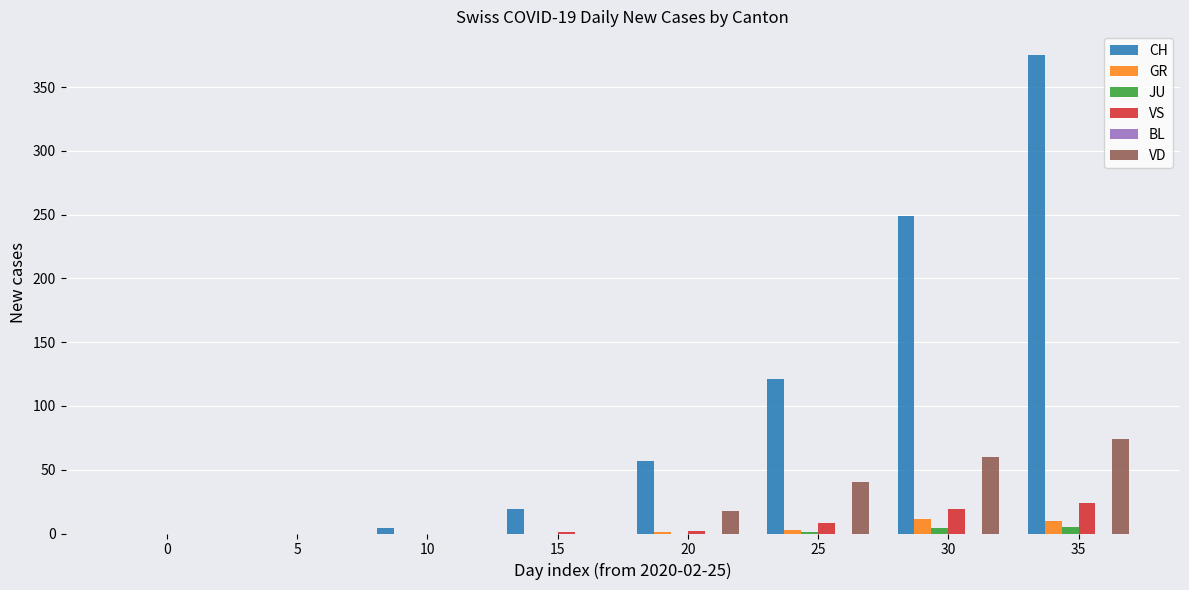

Is it true that CH equals 57 at 20?

True